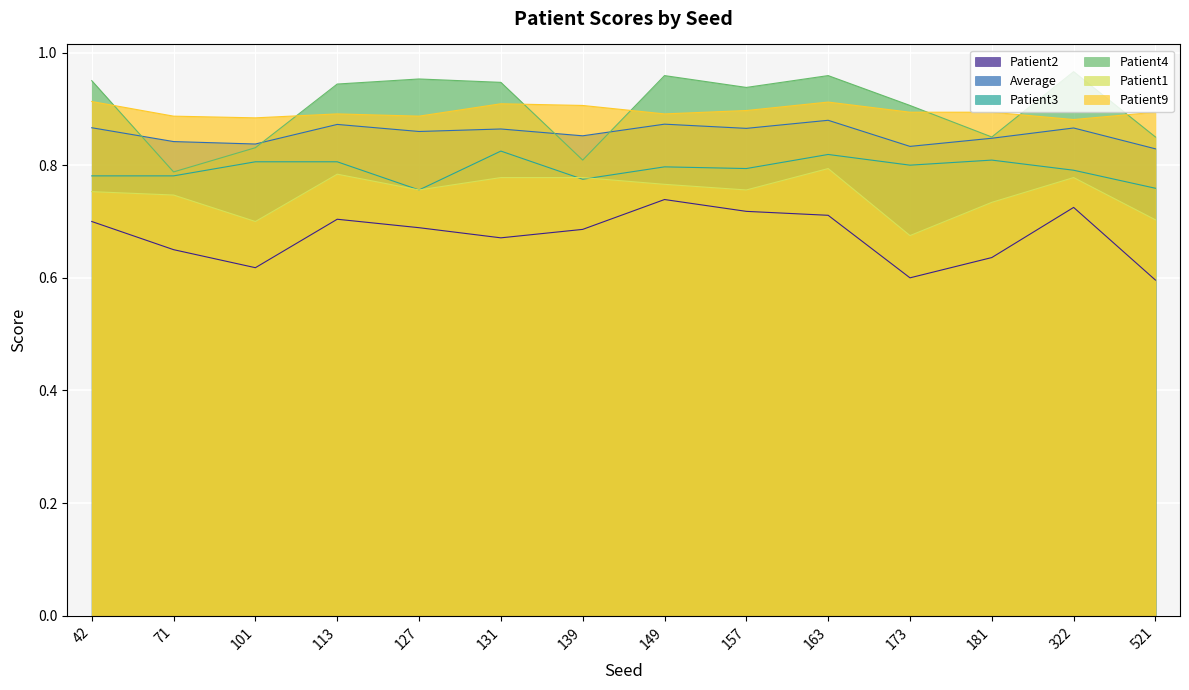

What is the total value across all series at 113?

5.0